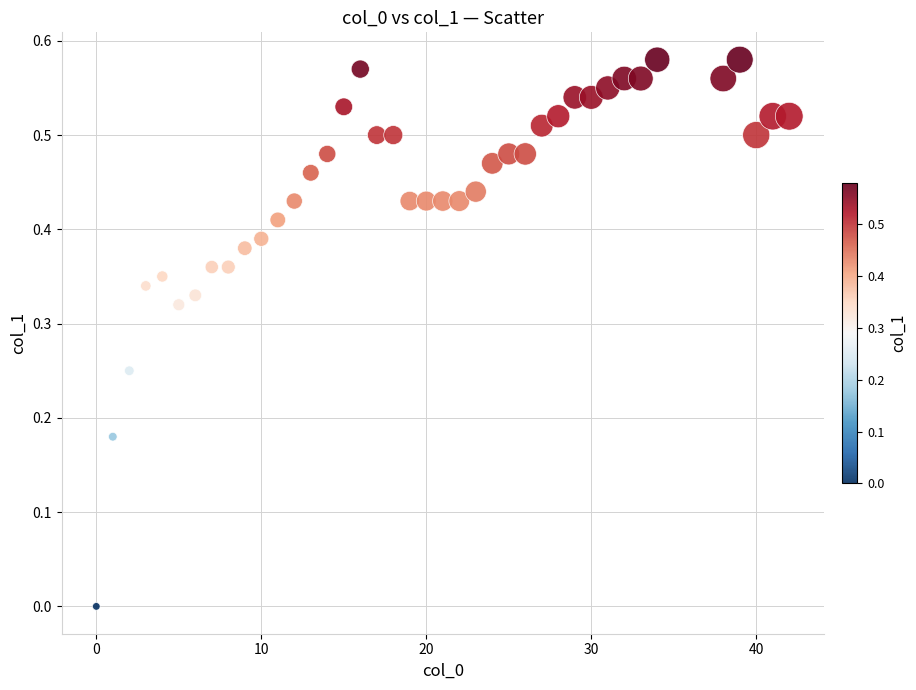

What is the range of X values (max minus min)?

42.0